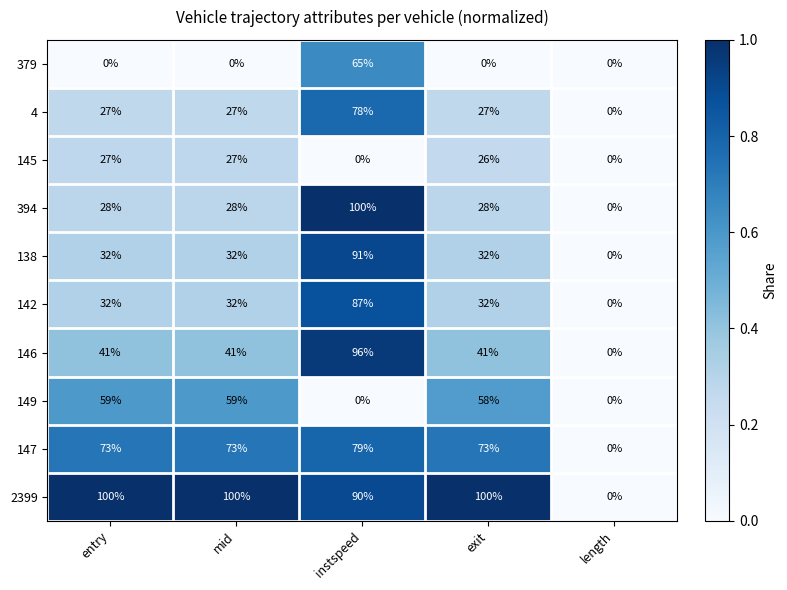

What is the average value of the 147 series?

60